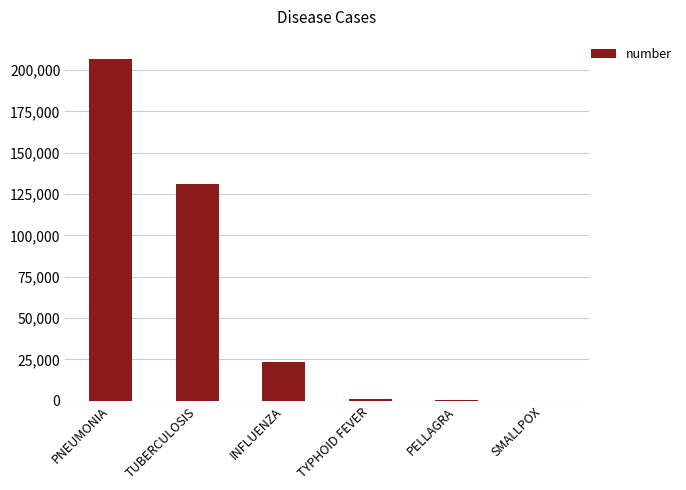

At which label is the value closest to 103203?

TUBERCULOSIS